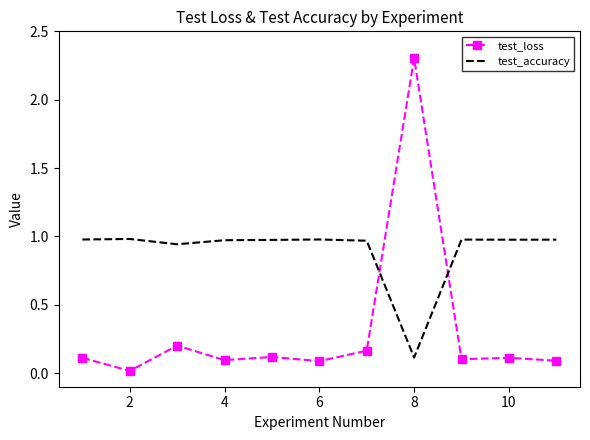

Which series ends up on top after the final intersection of test_accuracy and test_loss?

test_accuracy